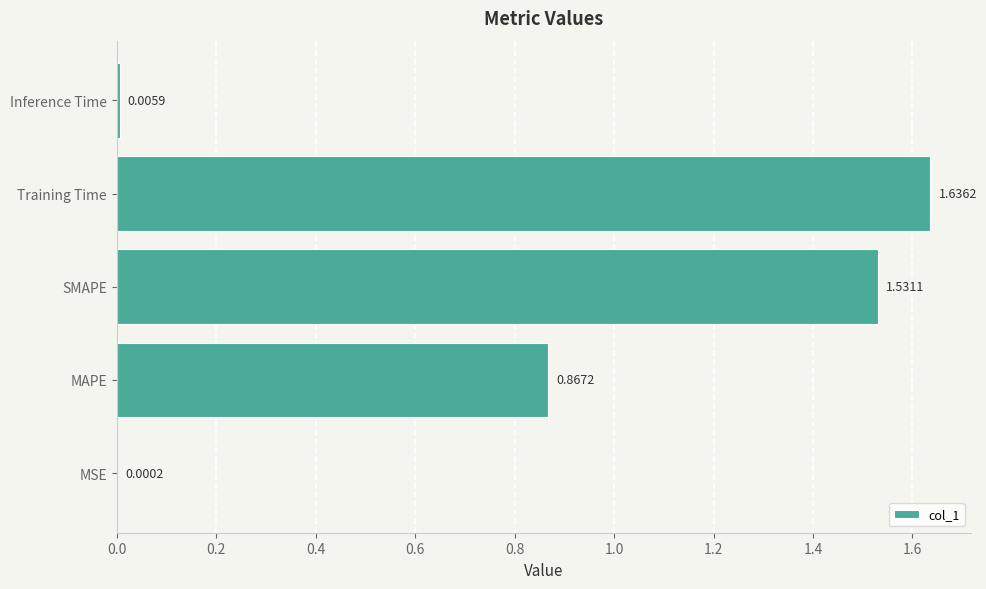

Which has a higher value, Inference Time or SMAPE?

SMAPE